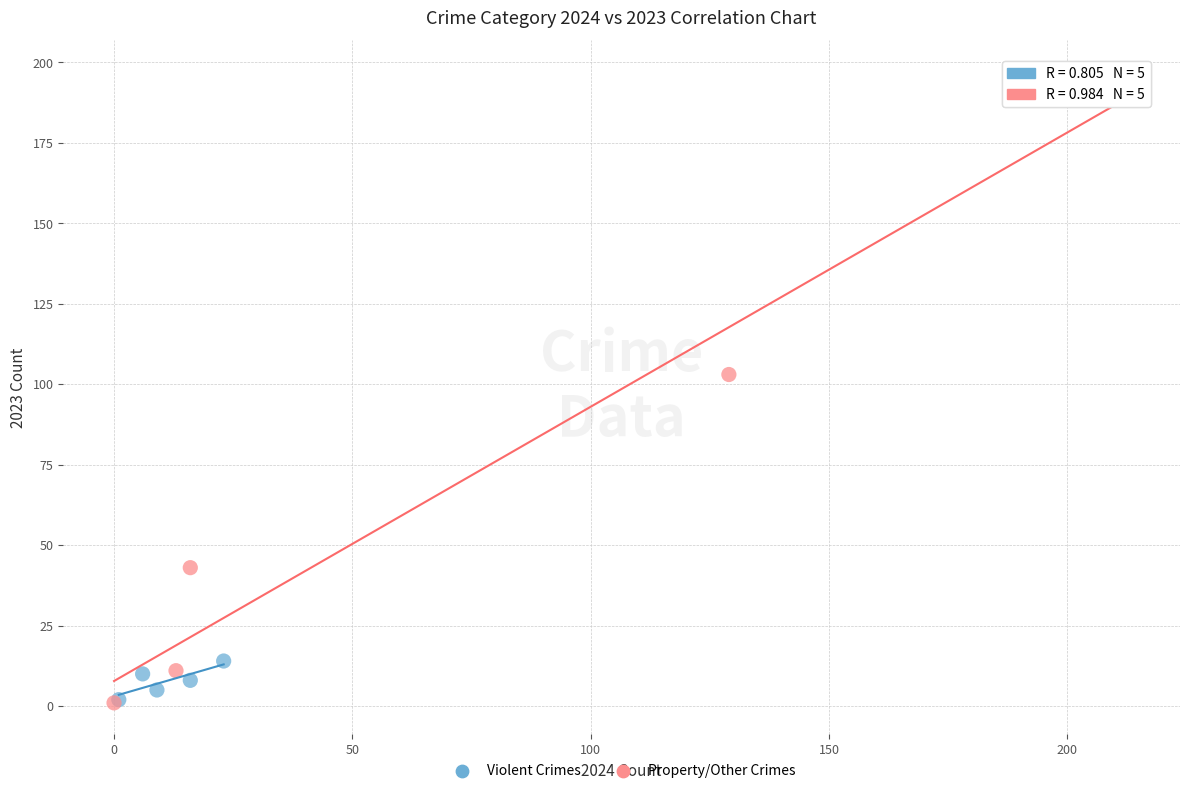

What are all the series names shown in the legend?

Violent Crimes, Property/Other Crimes